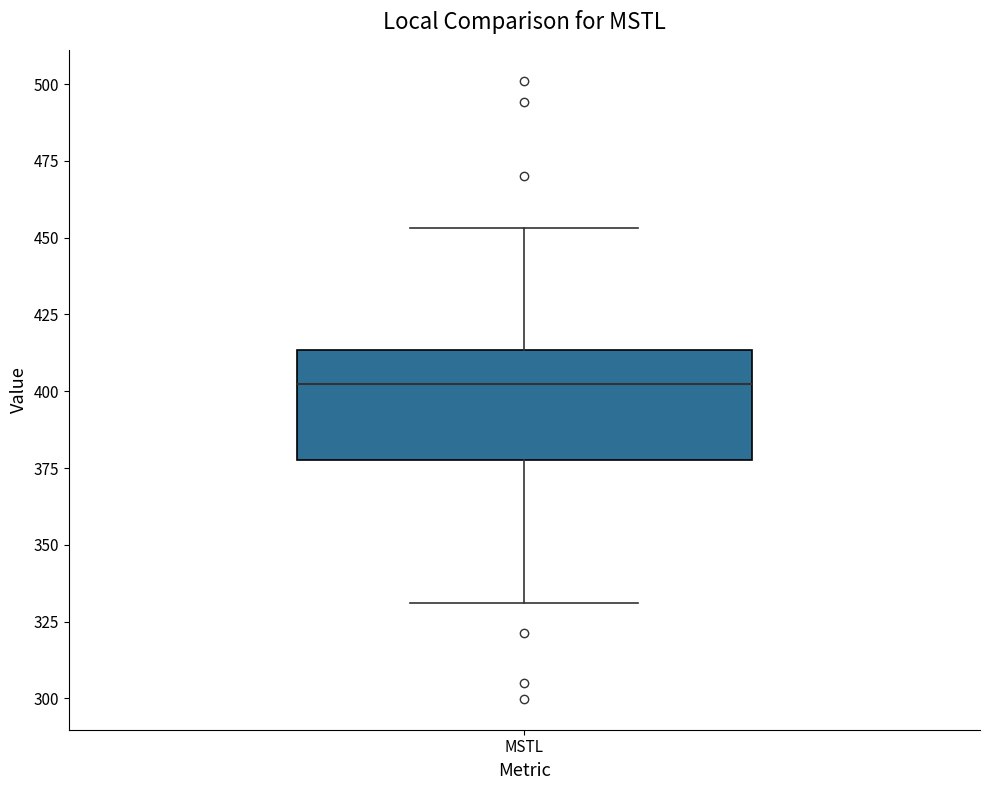

Read this box plot against the y-axis: the position of the median line, the range covered by the box, and the ends of both whiskers. The values are not printed on the chart, so give them approximately, as read against the axis.

median 400, box 380 to 415, whiskers 330 to 455